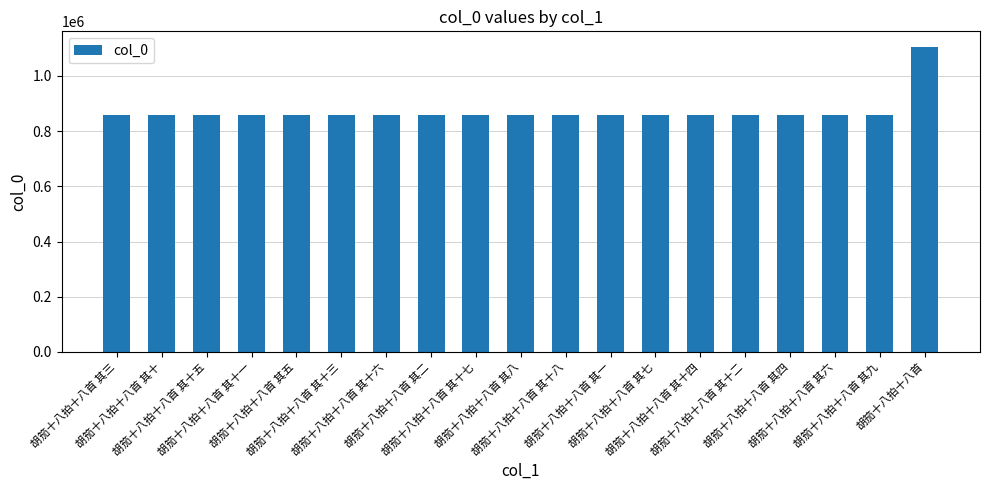

What is the value of the 8th bar from the left?

859511